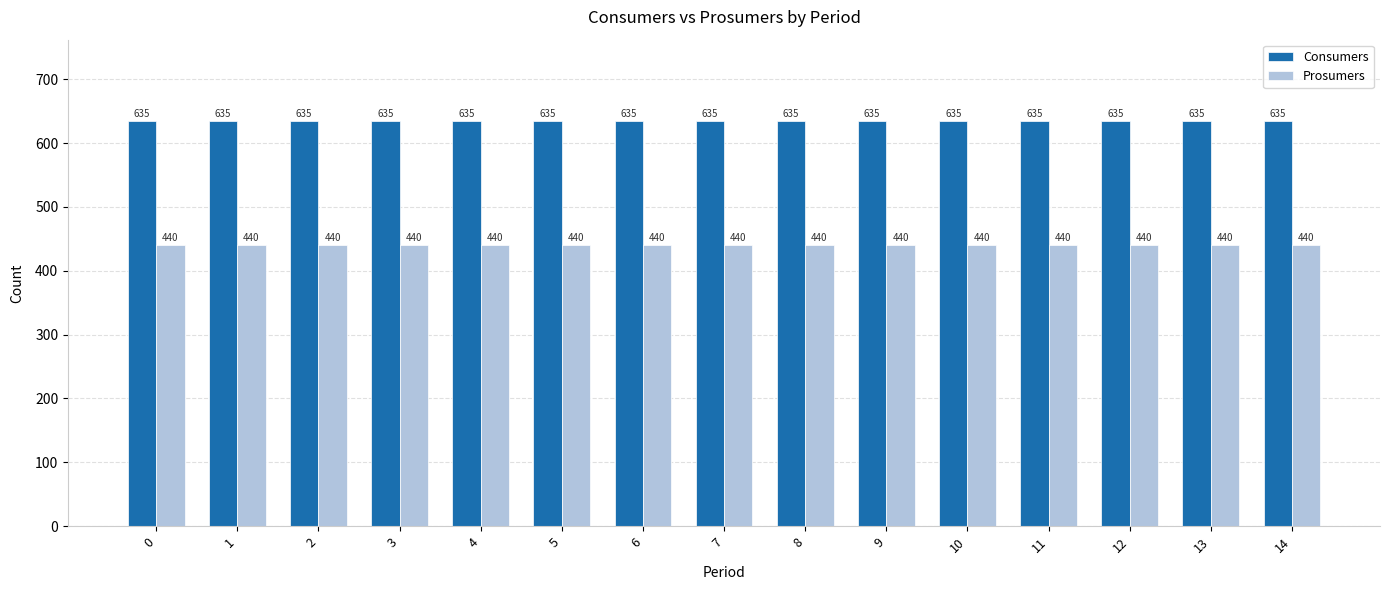

How many distinct data groups are displayed?

2